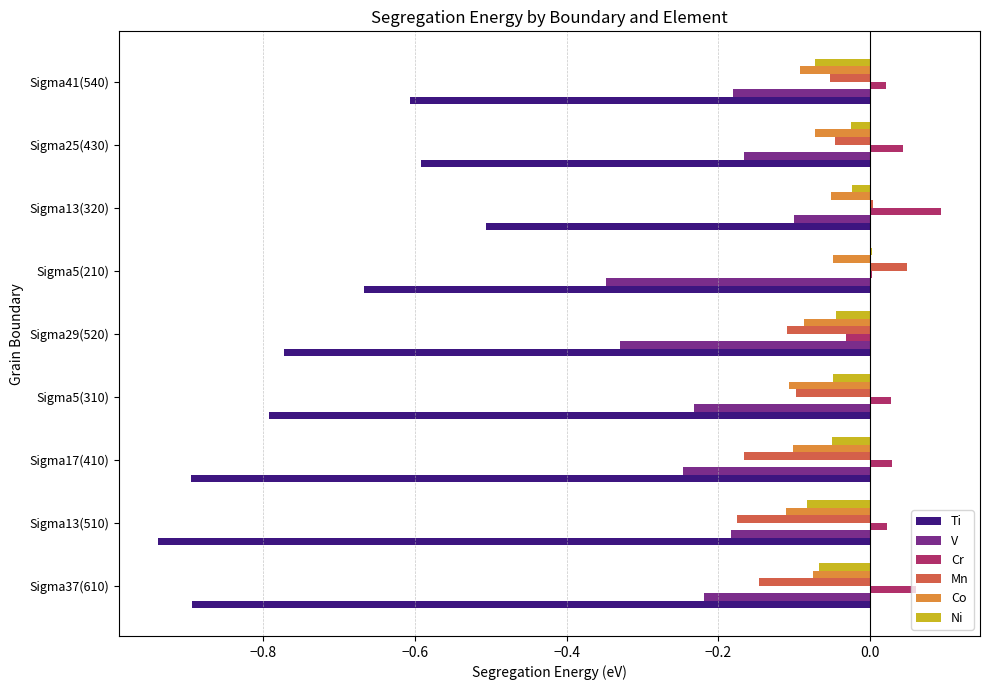

Is it true that Ti equals -0.9 at Sigma41(540)?

False